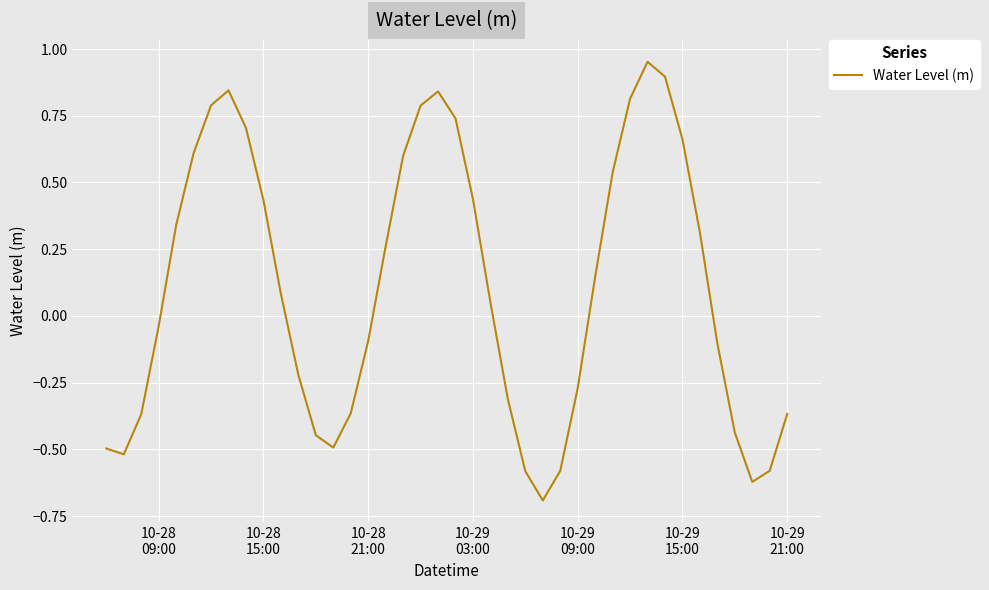

What is the smallest value displayed?

-0.7